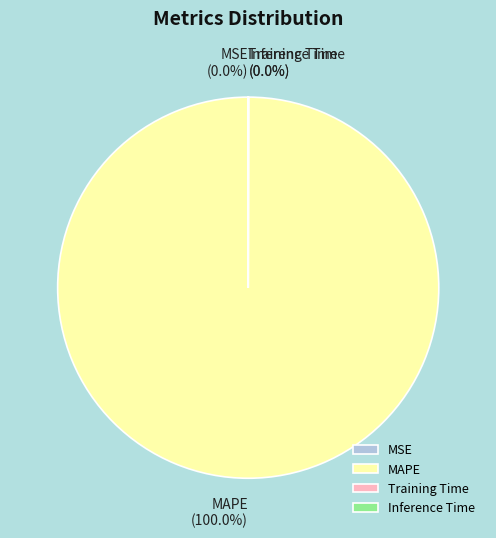

Which category has the biggest portion of the pie?

MAPE